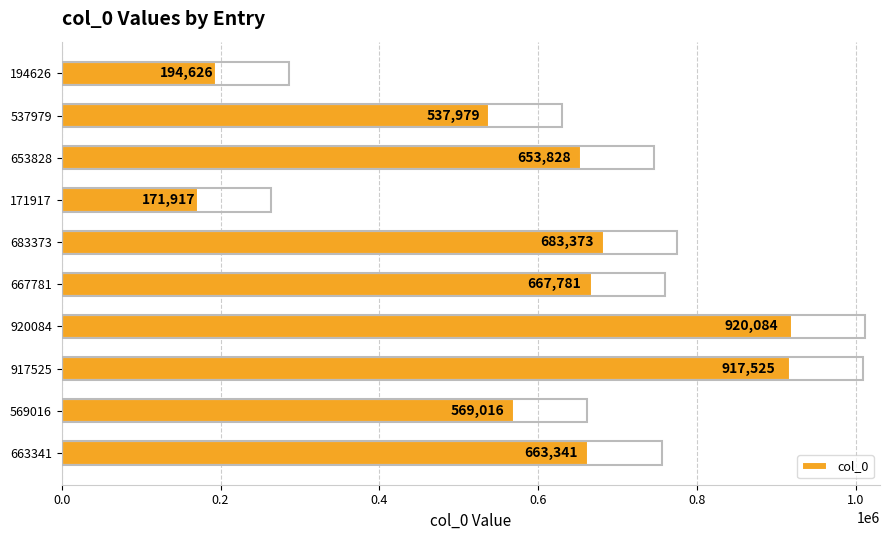

Reading bottom to top, what are all the values shown in this chart?

663341	569016	917525	920084	667781	683373	171917	653828	537979	194626